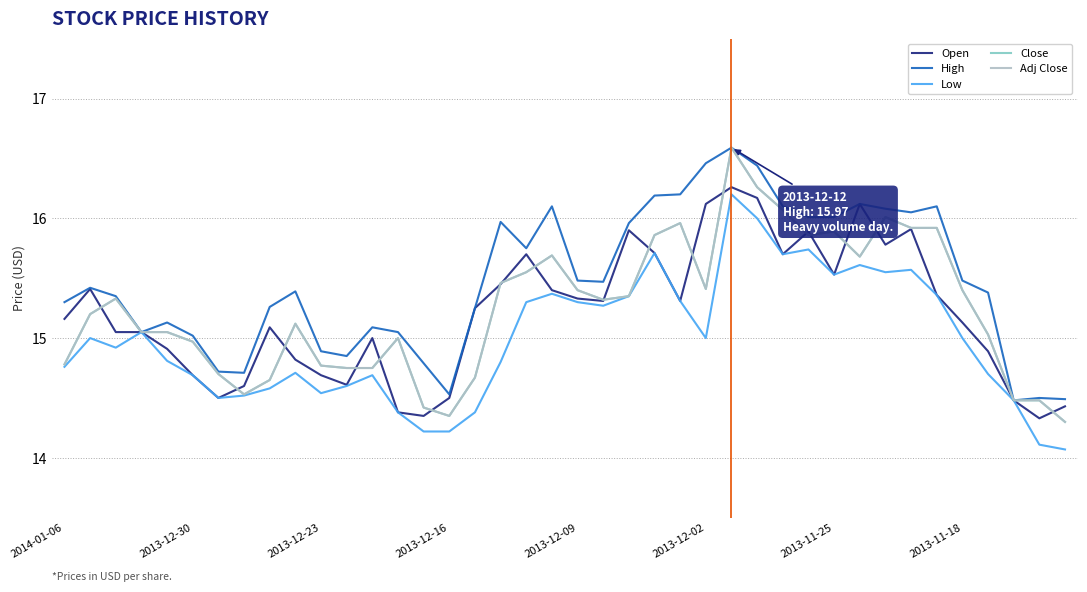

True or false: High and Close intersect in this chart.

False